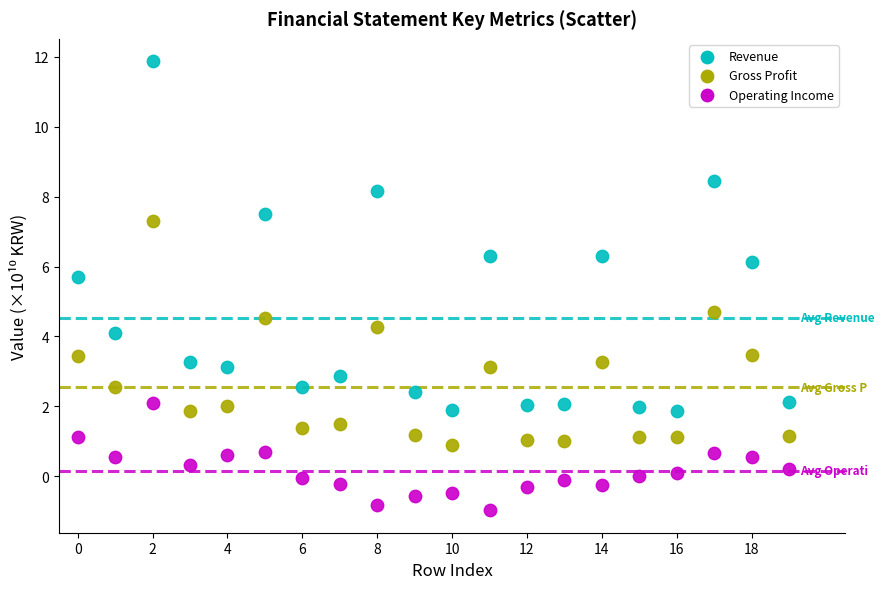

Which series has the widest spread of Y values?

Revenue